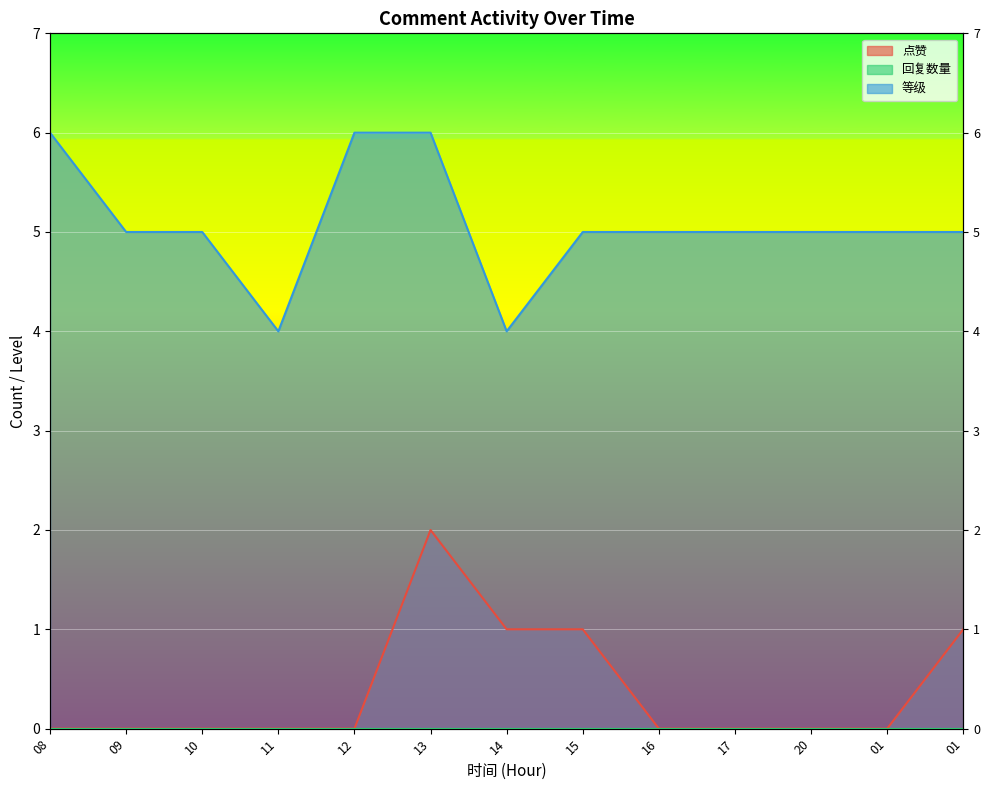

What is the label of the 6th point from the right?

15